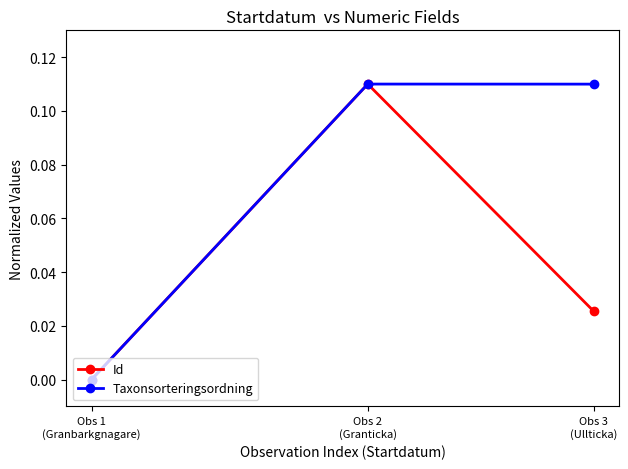

Which series has the largest total across all categories?

Taxonsorteringsordning